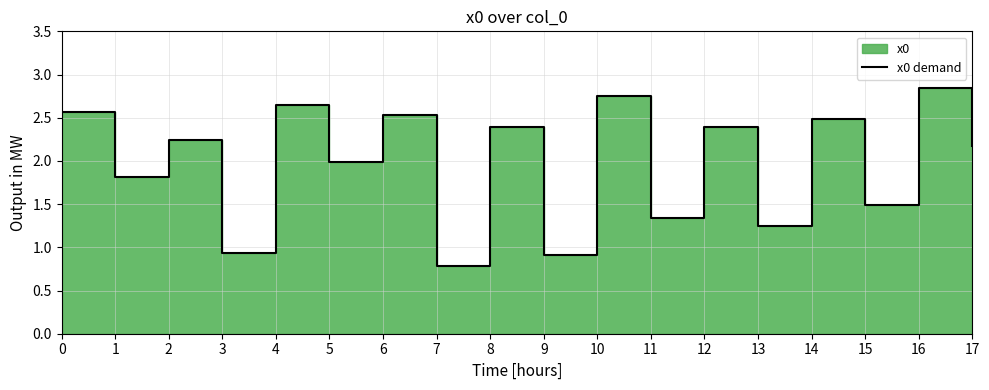

How many data points does each series have?

18